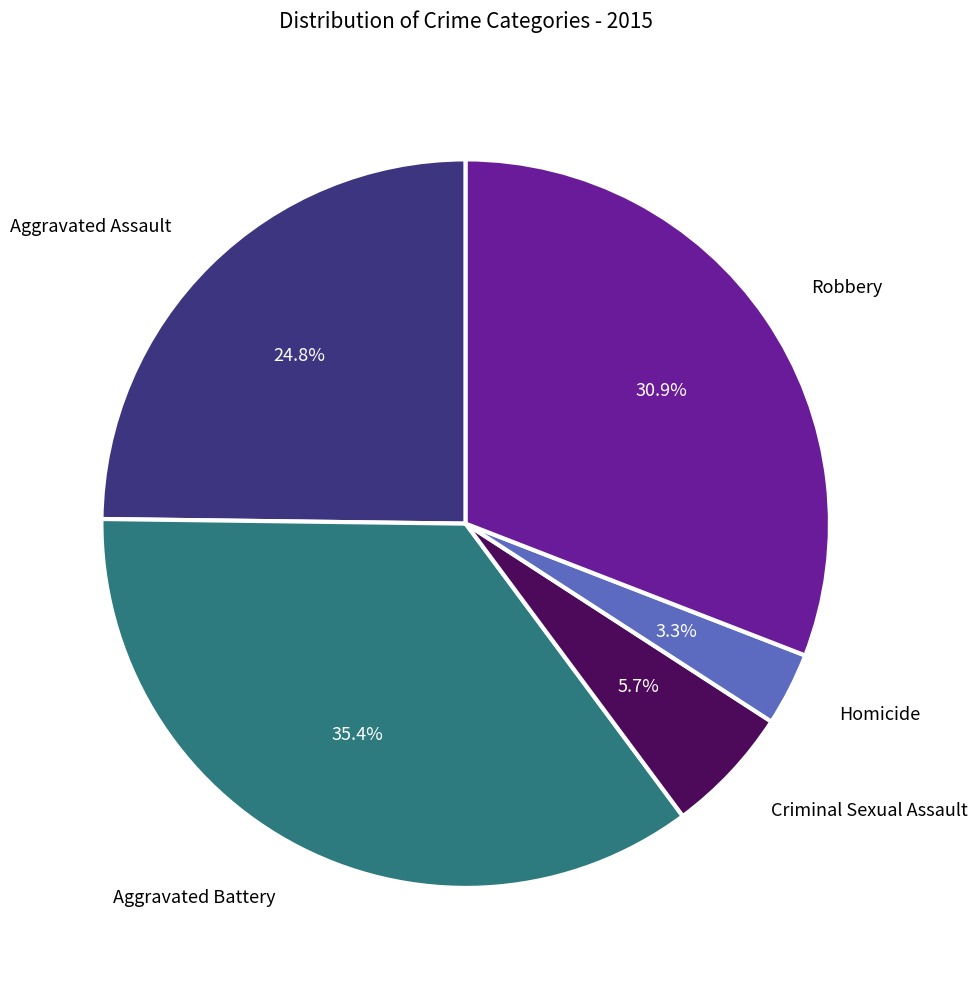

Is there any slice that represents more than half of the pie?

No